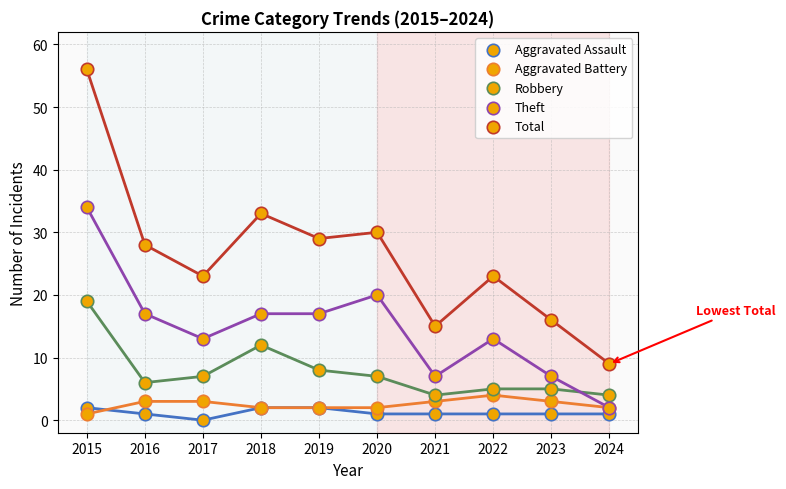

Which series contains the lowest Y value?

Aggravated Assault